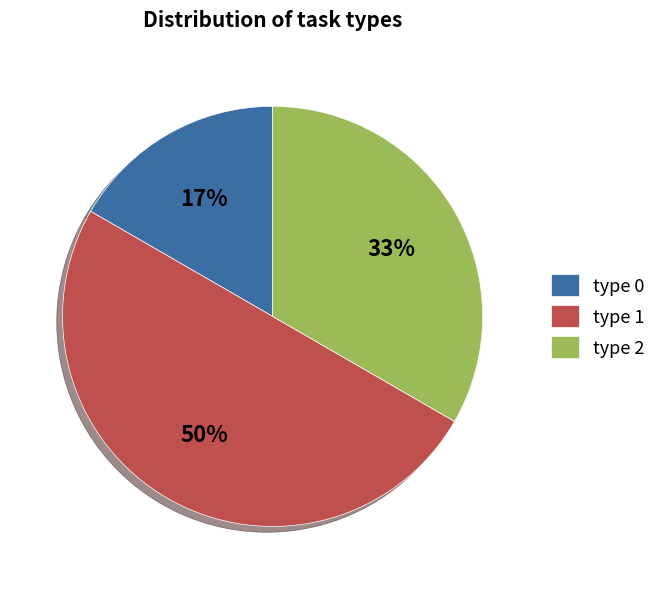

Is type 0 the majority of the pie?

No